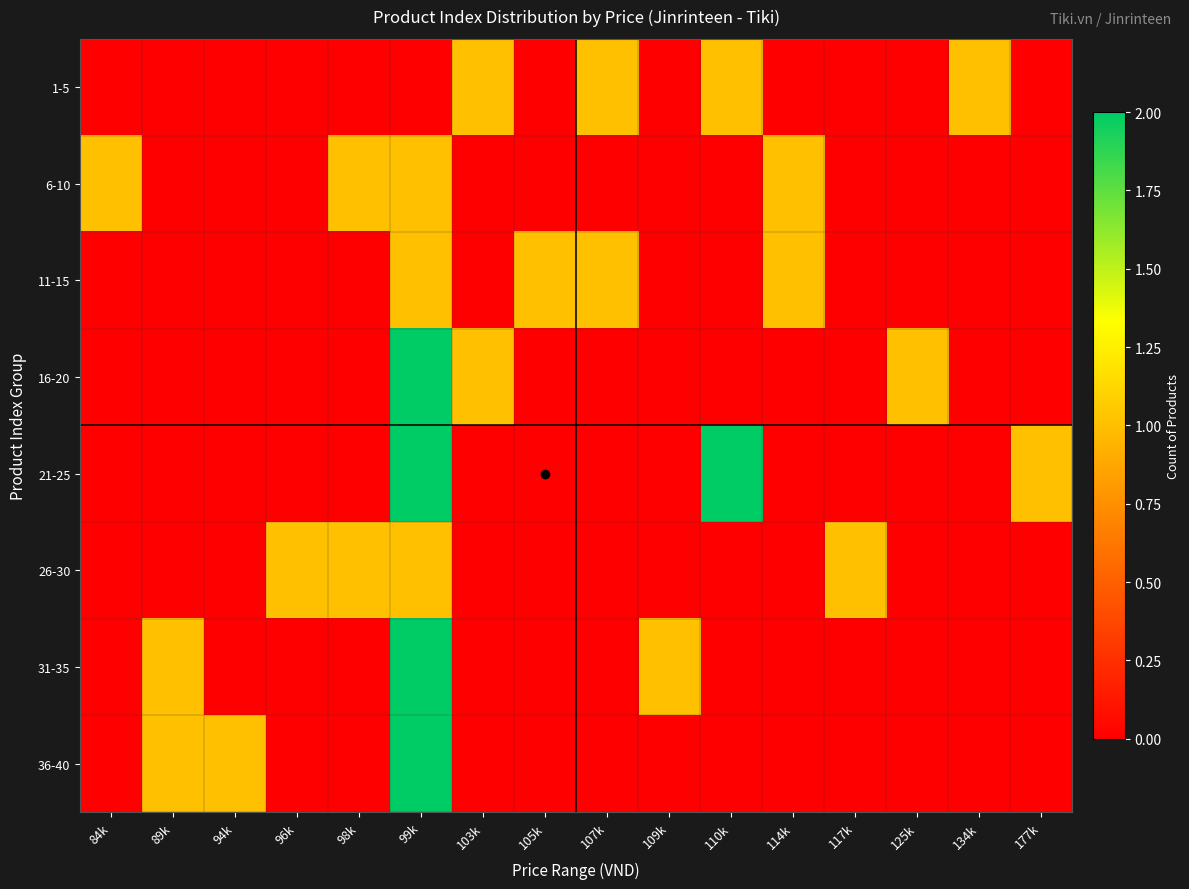

At which category is the sum across all series the highest?

99k